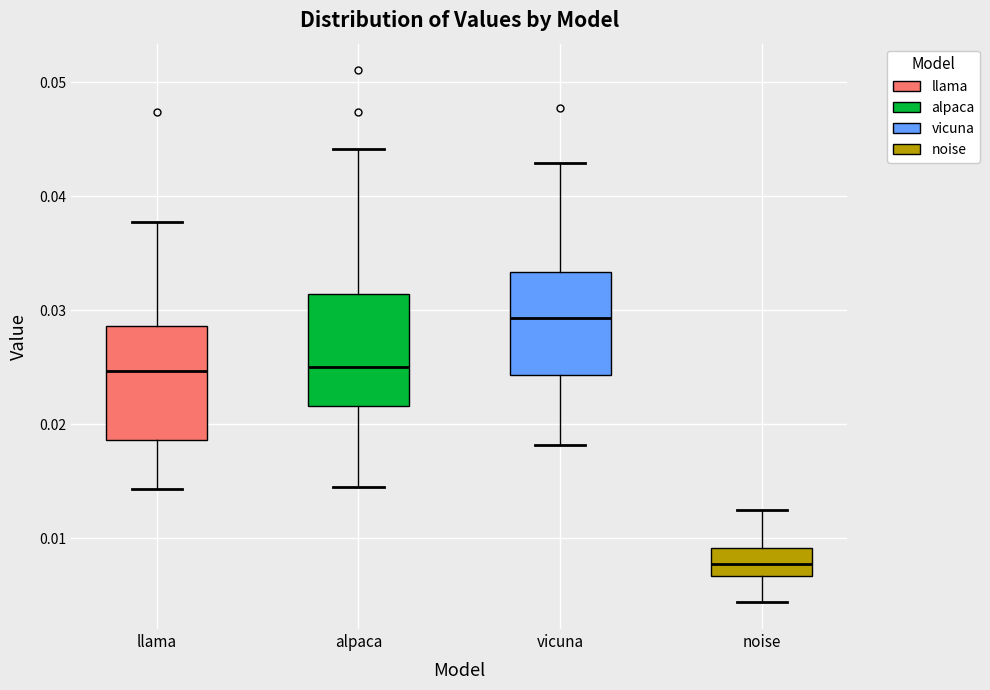

Which box has the highest median line?

vicuna